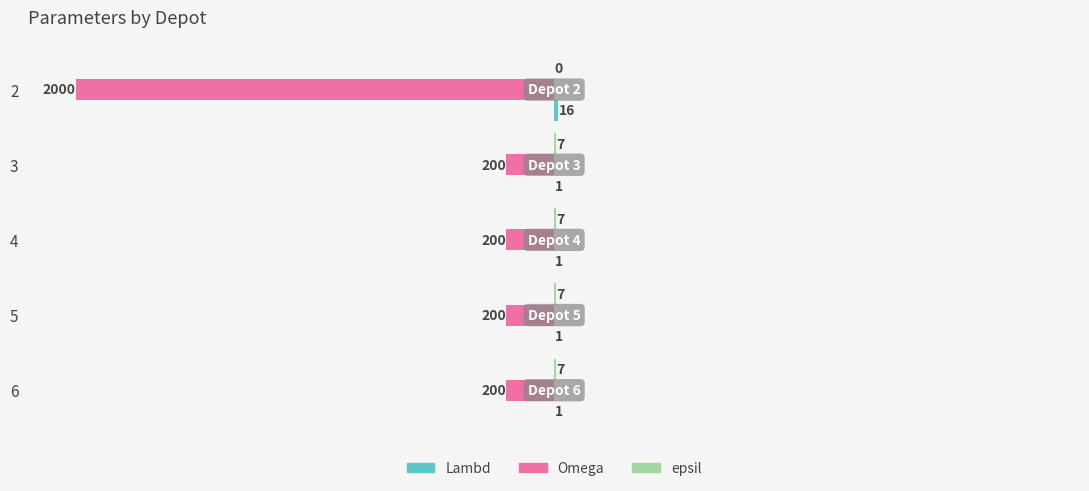

What is the sum of all Omega values?

-2800